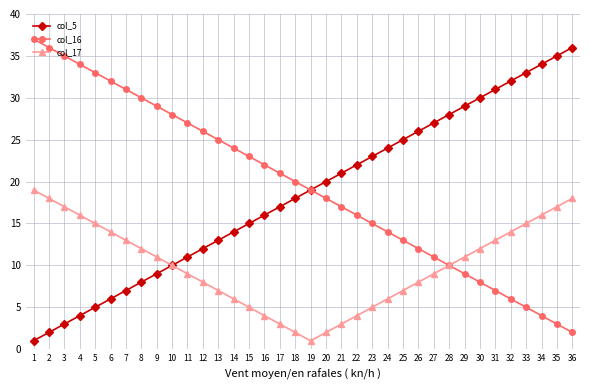

Is the value of col_17 at 28 greater than the value of col_5 at 31?

No